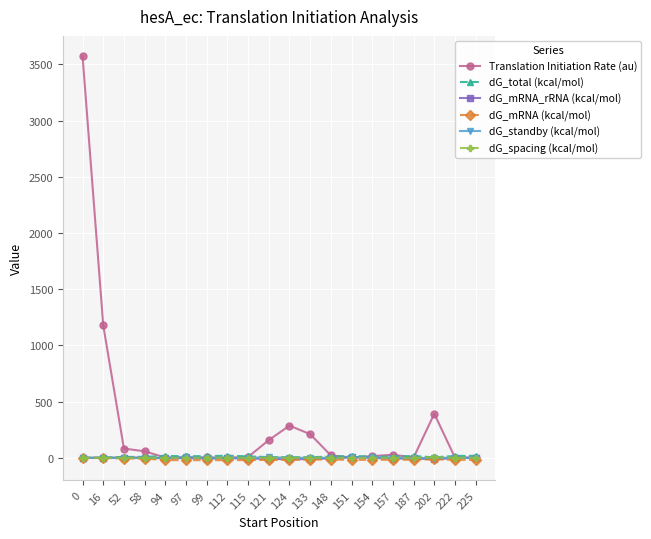

What is the difference between the maximum and minimum values in the dG_standby (kcal/mol) series?

8.3